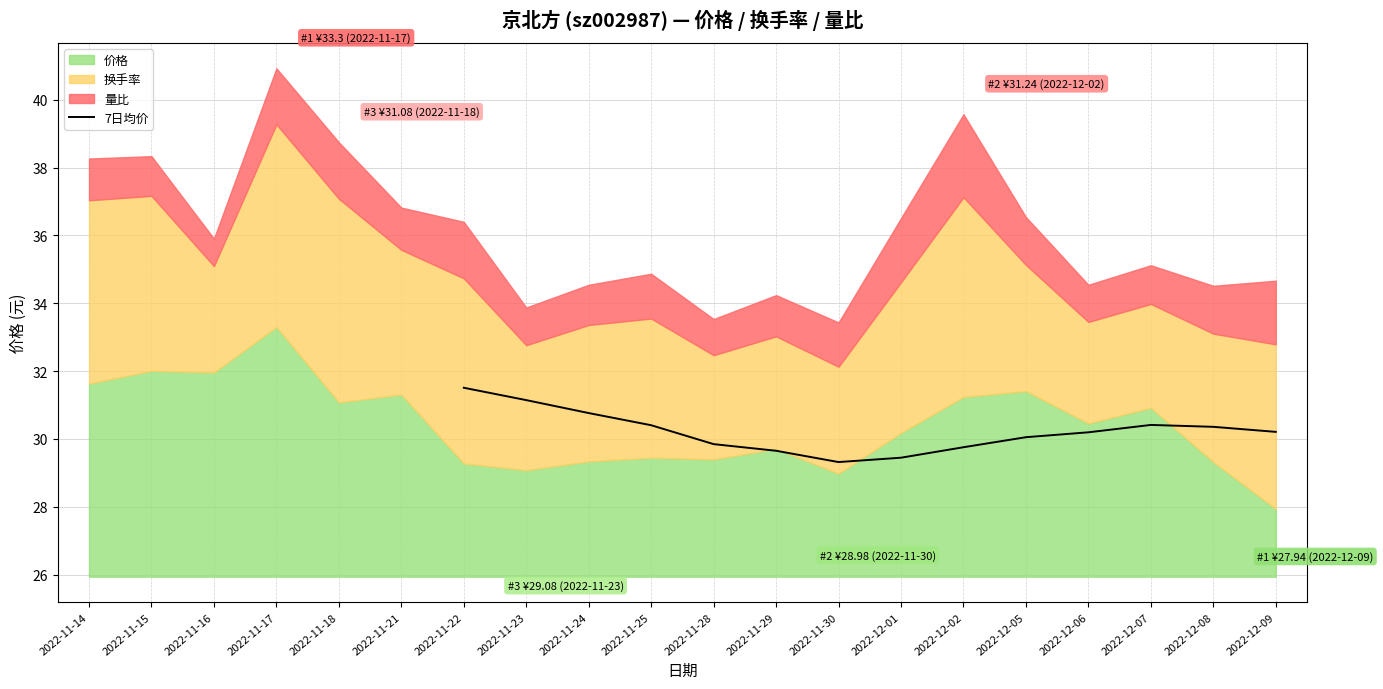

How many data points are less than 30?

5